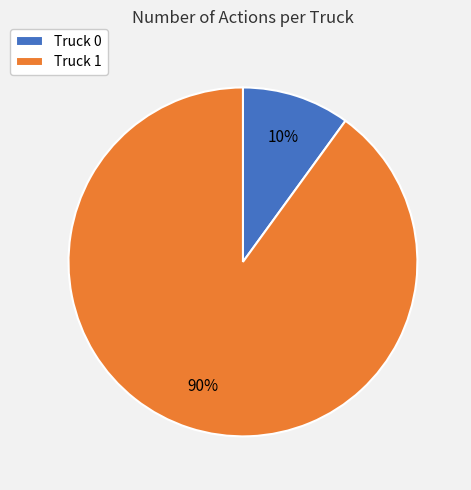

What is the largest slice in the pie chart?

Truck 1